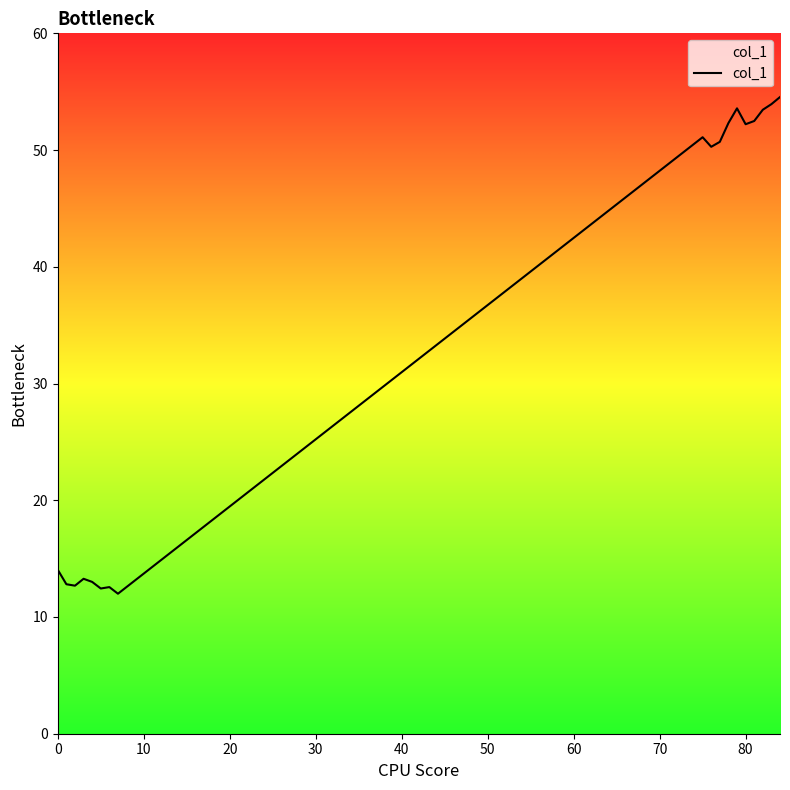

What is the greatest value displayed?

54.5